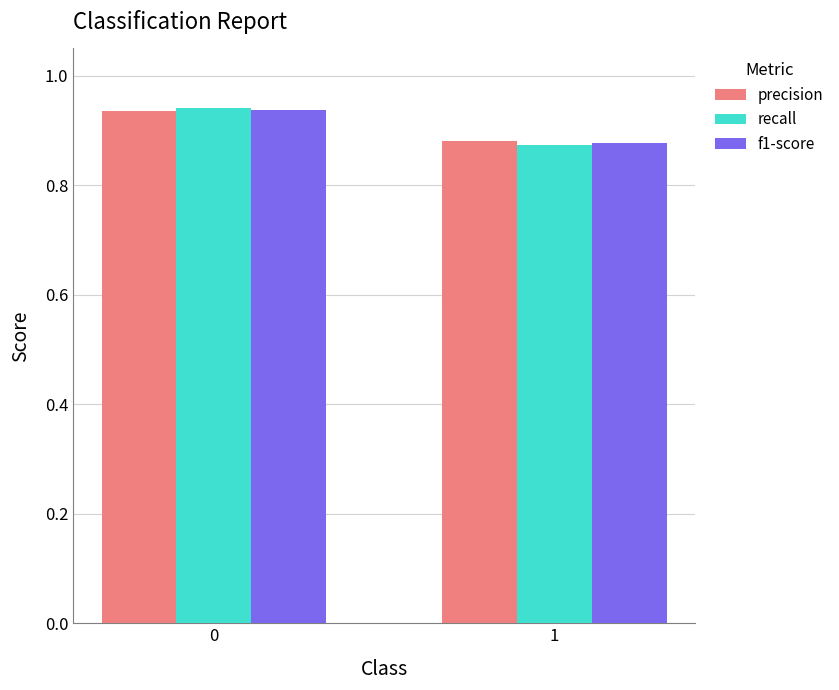

True or false: precision has a value of 1.4 at 0.

False